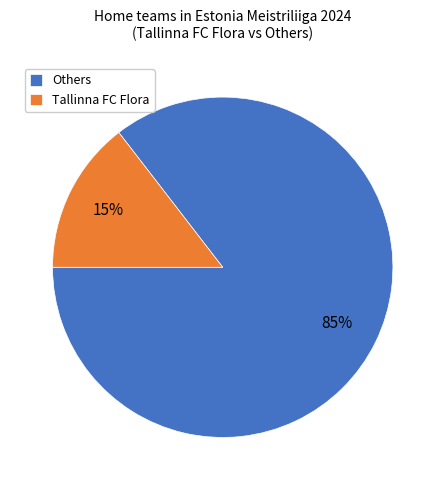

To the nearest percent, what is the combined percentage of Others and Tallinna FC Flora?

100%